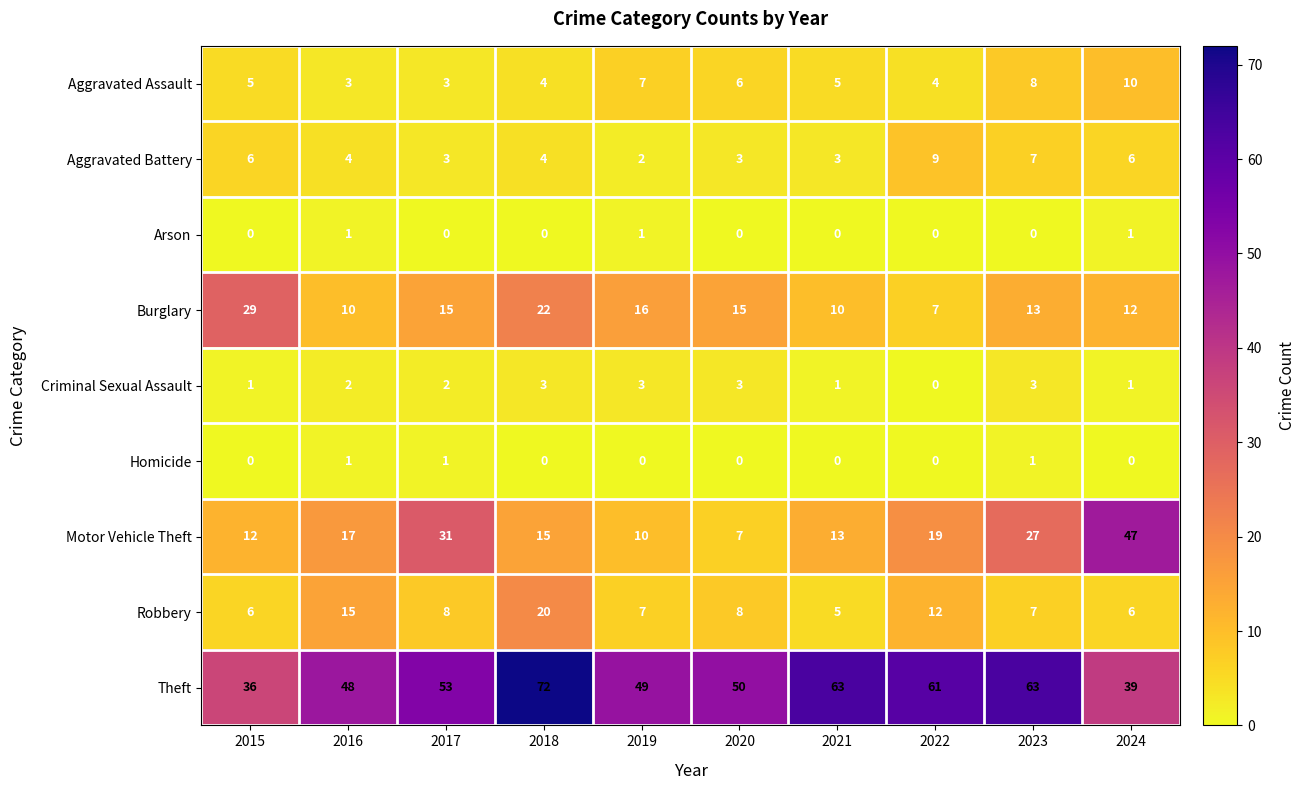

Is it true that Arson equals -1 at 2023?

False